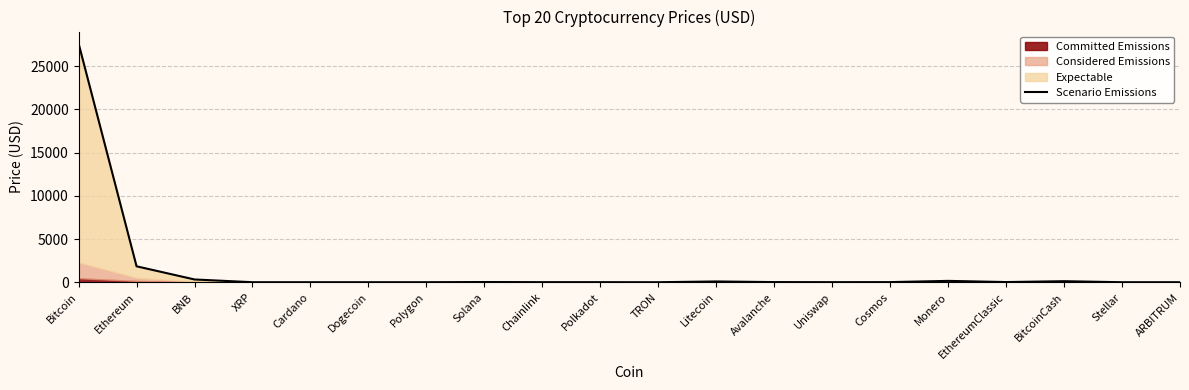

Reading left to right, transcribe all the data shown in this chart.

27627.8	1842.6	318.8	0.4	0.4	0.1	0.9	21.6	6.7	5.4	0.1	88.3	15.4	5.2	11.1	155.6	18.6	118.5	0.1	1.2